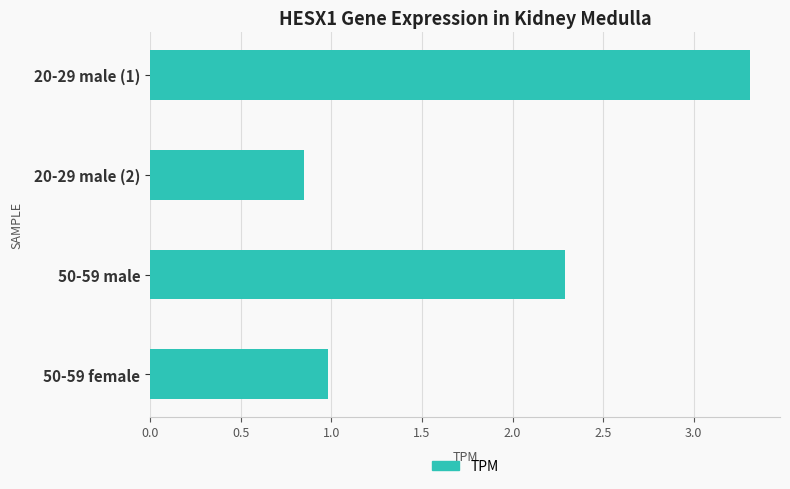

What is the label of the 2nd bar from the top?

20-29 male (2)